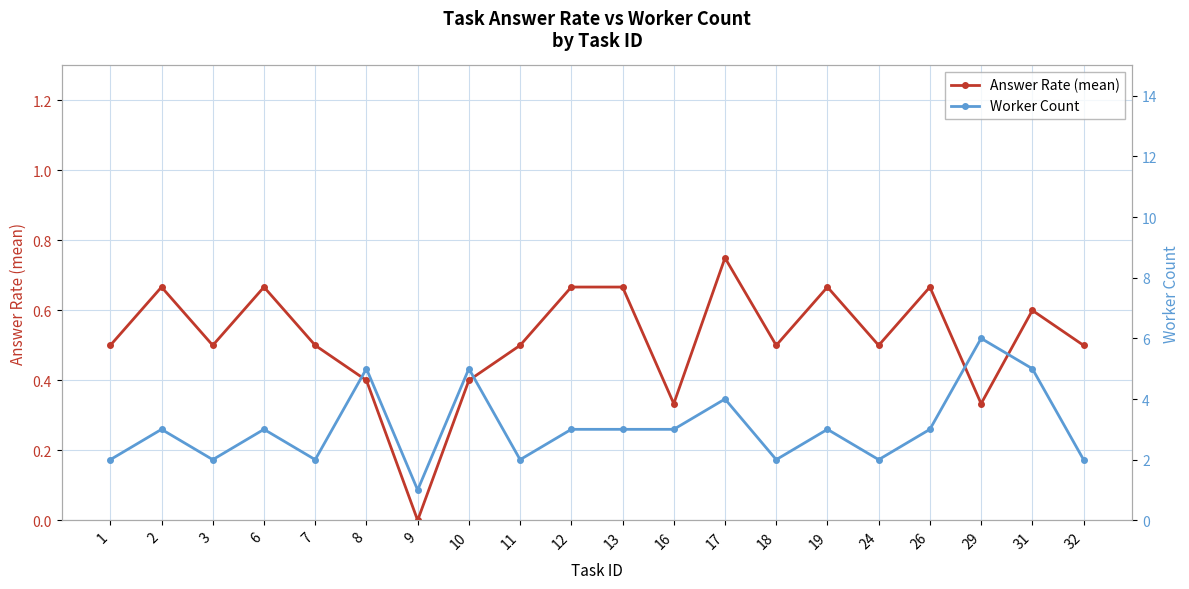

What is the sum of all Worker Count values?

61.0